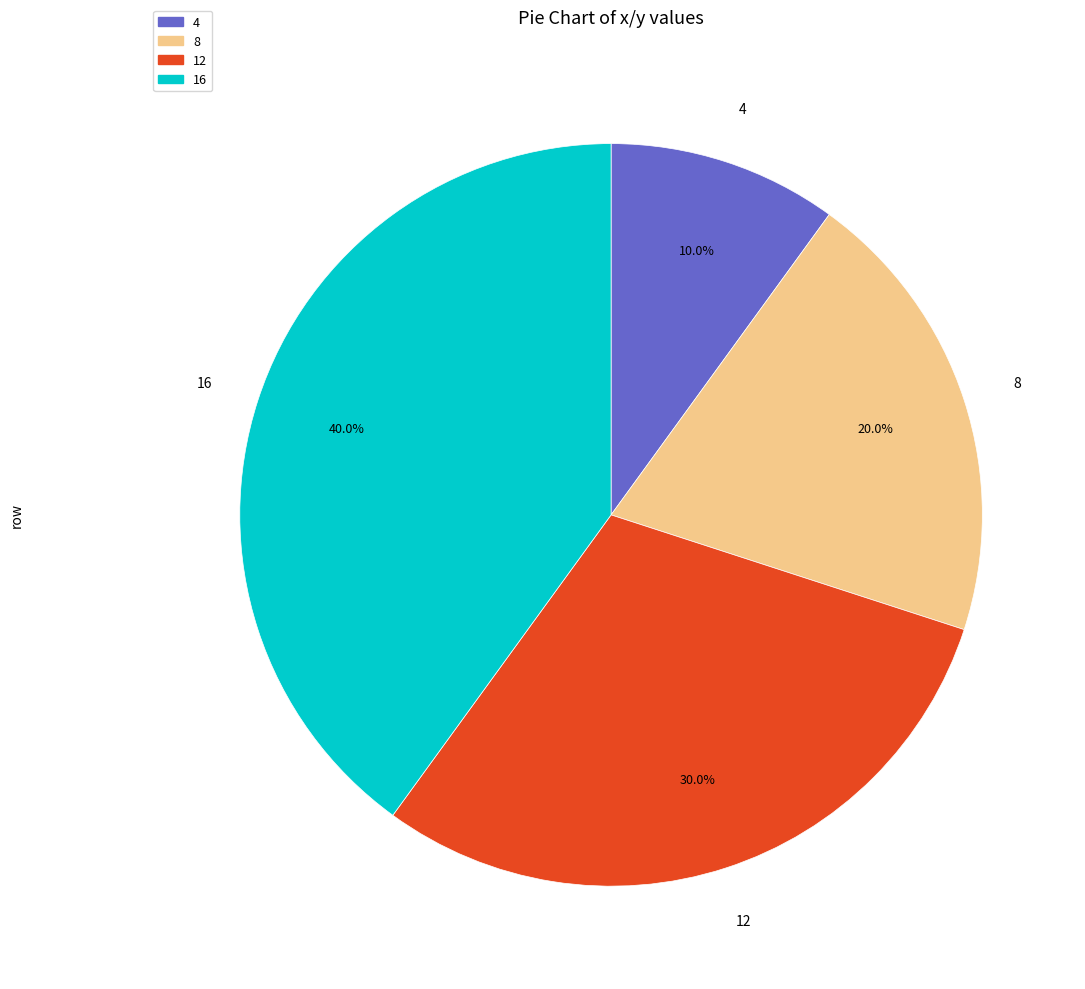

Between 4 and 8, which is larger?

8